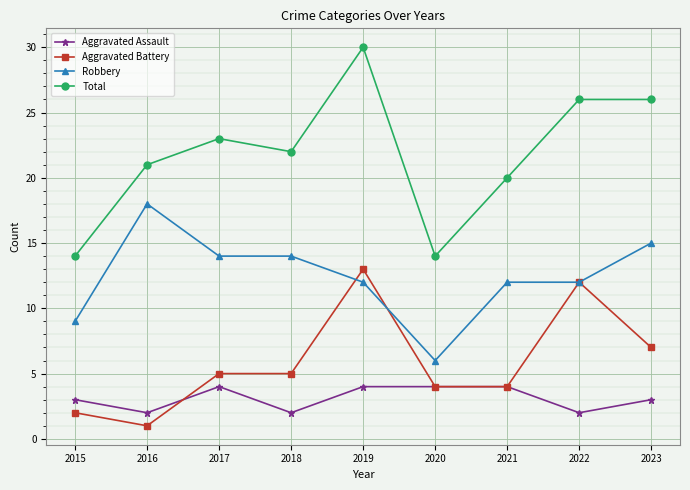

What is the average value of the Aggravated Battery series?

6